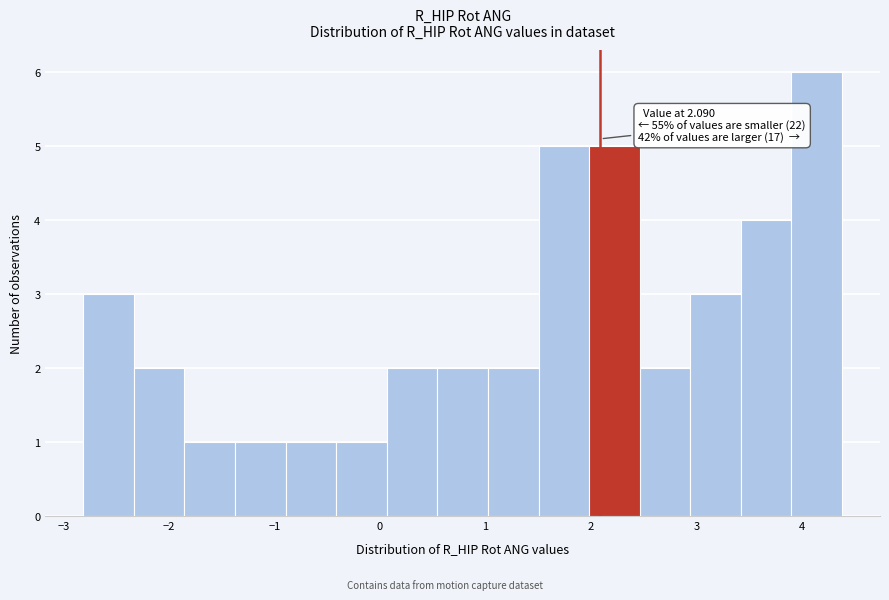

Which range on the x-axis has the tallest bar?

3.9 to 4.4